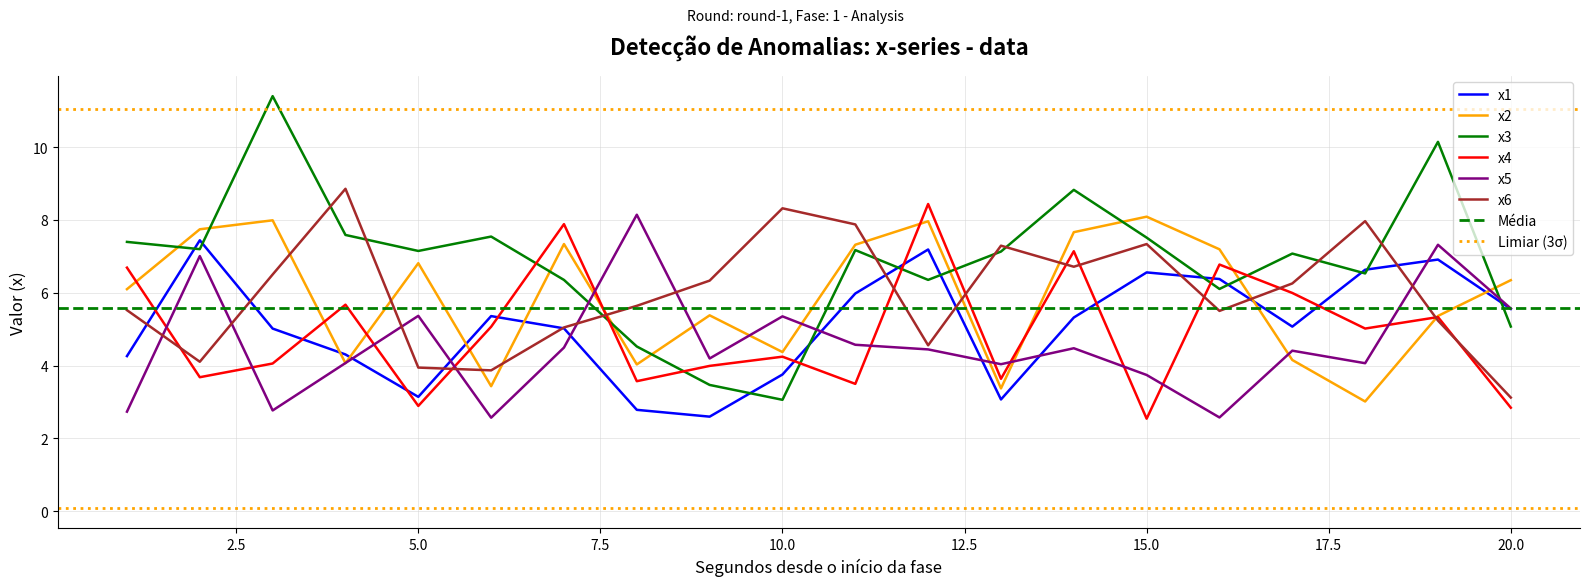

Reading left to right, what are all the values shown in this chart?

x1: 1=4.3	2=7.4	3=5.0	4=4.3	5=3.1	6=5.4	7=5.0	8=2.8	9=2.6	10=3.8	11=6.0	12=7.2	13=3.1	14=5.3	15=6.6	16=6.4	17=5.1	18=6.6	19=6.9	20=5.6
x2: 1=6.1	2=7.7	3=8.0	4=4.1	5=6.8	6=3.4	7=7.3	8=4.0	9=5.4	10=4.4	11=7.3	12=8.0	13=3.4	14=7.7	15=8.1	16=7.2	17=4.2	18=3.0	19=5.4	20=6.3
x3: 1=7.4	2=7.2	3=11.4	4=7.6	5=7.1	6=7.5	7=6.4	8=4.5	9=3.5	10=3.1	11=7.2	12=6.4	13=7.1	14=8.8	15=7.5	16=6.1	17=7.1	18=6.5	19=10.1	20=5.1
x4: 1=6.7	2=3.7	3=4.1	4=5.7	5=2.9	6=5.1	7=7.9	8=3.6	9=4.0	10=4.2	11=3.5	12=8.4	13=3.6	14=7.1	15=2.5	16=6.8	17=6.0	18=5.0	19=5.3	20=2.8
x5: 1=2.7	2=7.0	3=2.8	4=4.1	5=5.4	6=2.6	7=4.5	8=8.1	9=4.2	10=5.4	11=4.6	12=4.4	13=4.0	14=4.5	15=3.7	16=2.6	17=4.4	18=4.1	19=7.3	20=5.6
x6: 1=5.5	2=4.1	3=6.5	4=8.9	5=3.9	6=3.9	7=5.0	8=5.6	9=6.3	10=8.3	11=7.9	12=4.6	13=7.3	14=6.7	15=7.3	16=5.5	17=6.3	18=8.0	19=5.2	20=3.1